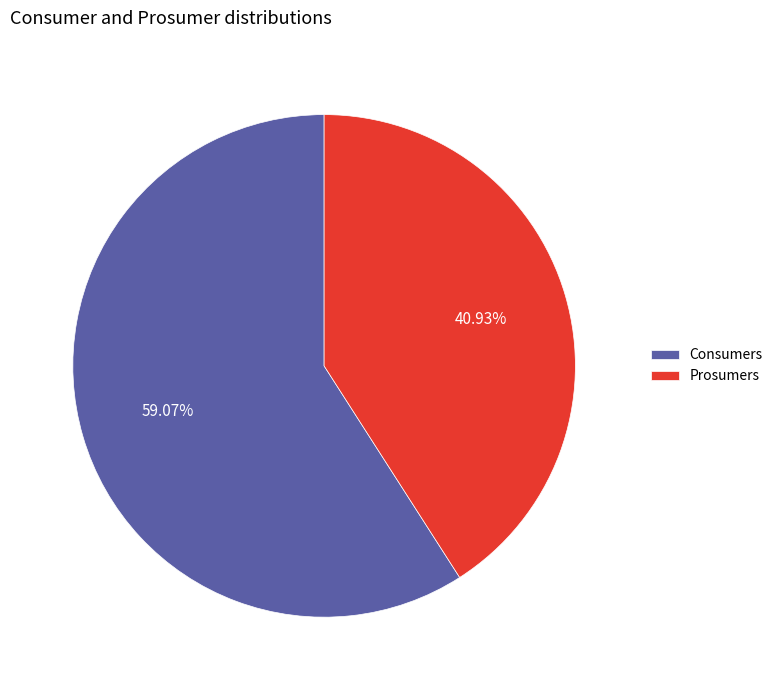

To the nearest percent, what is the average slice percentage?

50%